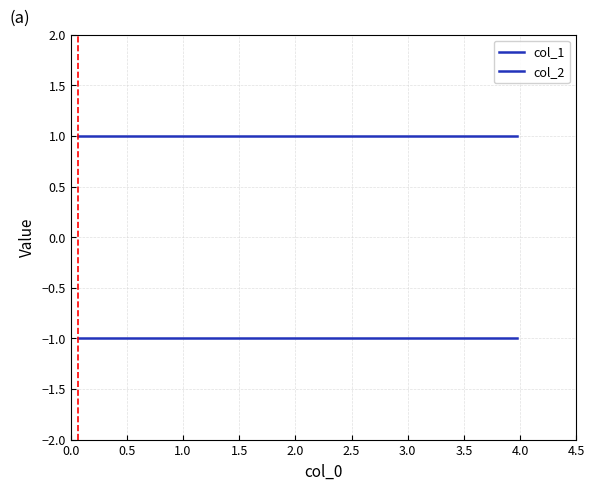

What value does the col_2 series have at 2.5?

1